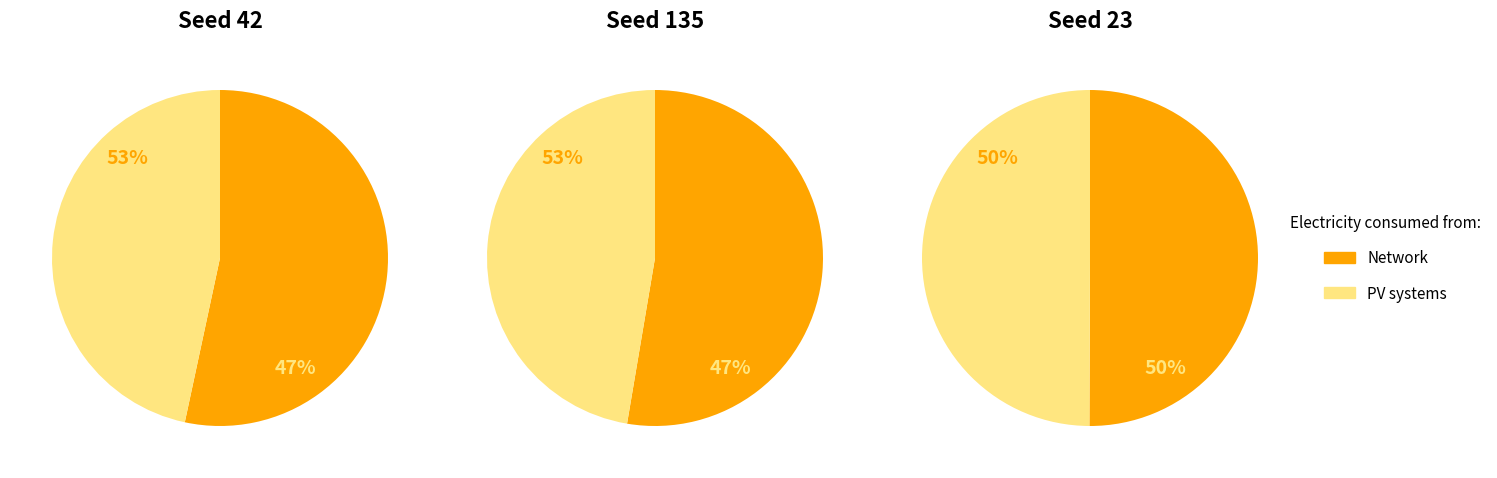

Do 1 and 2 together represent more than half of the pie?

Yes